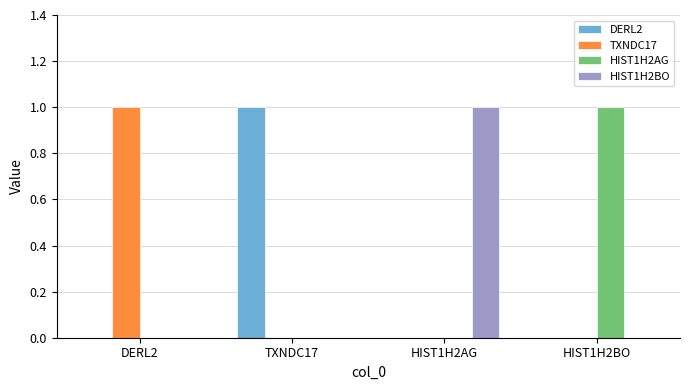

The TXNDC17 series shows 1 at DERL2. True or false?

True